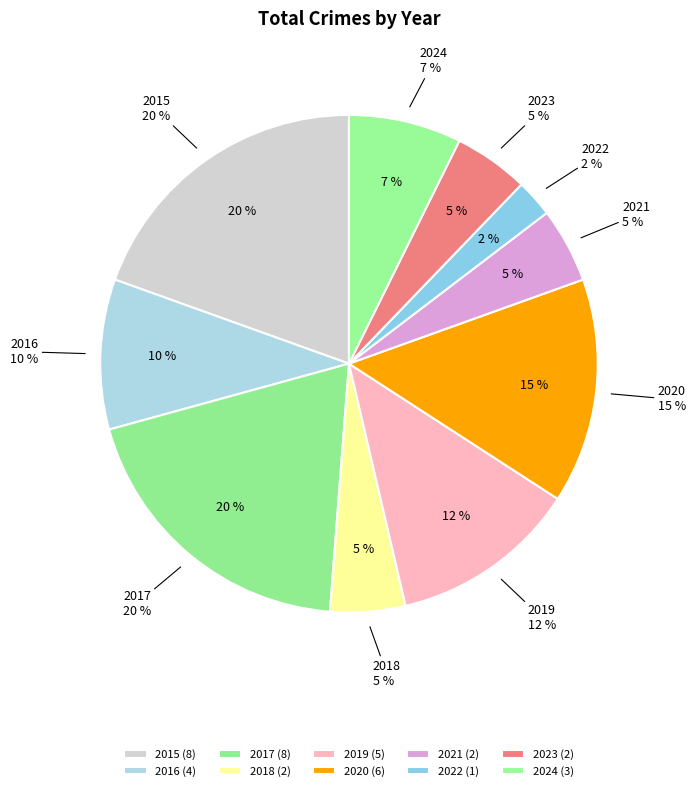

Count the number of slices in the pie.

10